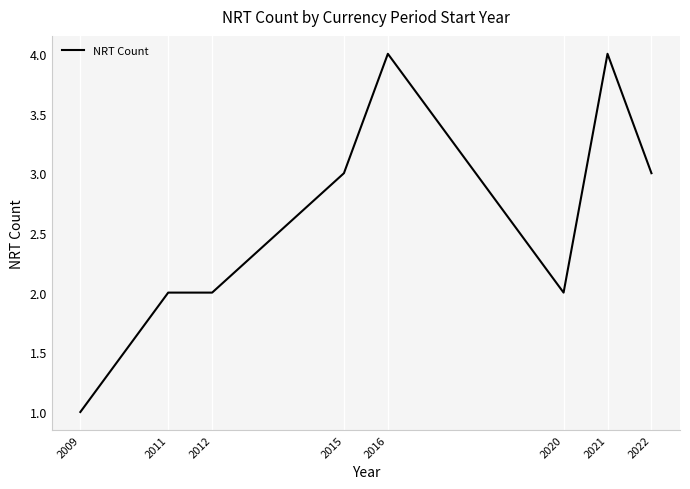

What is the change in value from 2015 to 2021?

+1